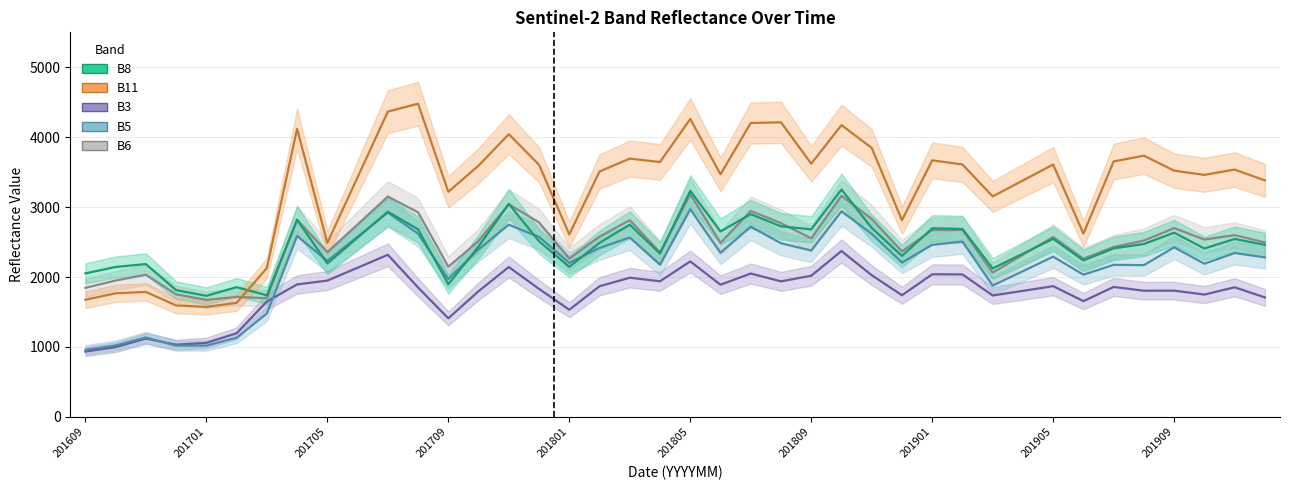

At 201901, list the series in order from largest to smallest.

B11, B8, B6, B5, B3